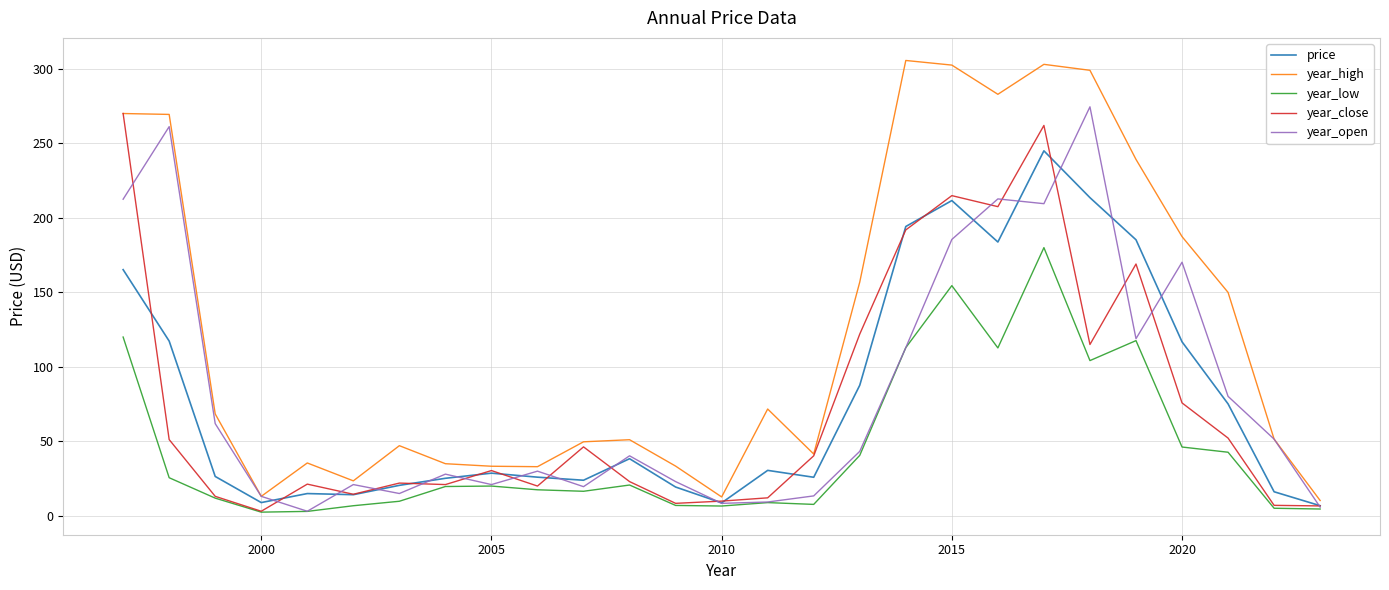

How many lines are shown in the chart?

5